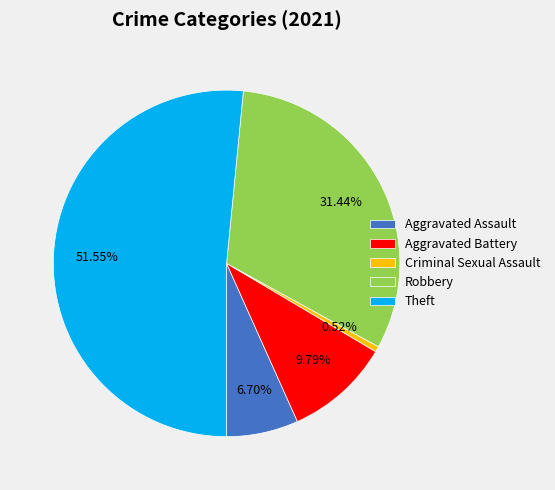

Rank the categories by value from highest to lowest.

Theft, Robbery, Aggravated Battery, Aggravated Assault, Criminal Sexual Assault